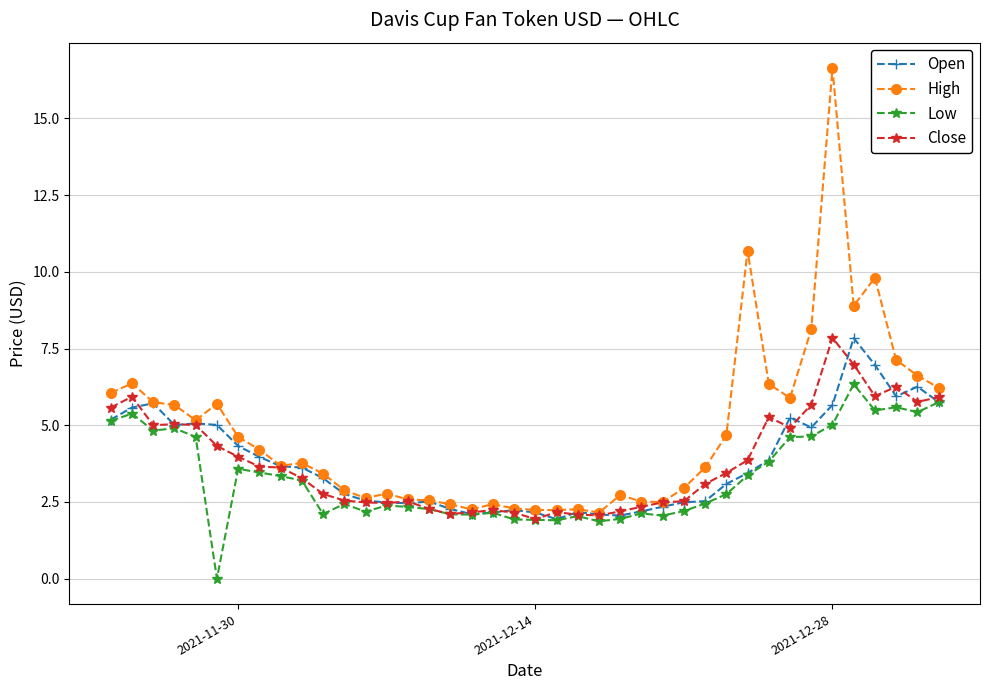

At how many categories does at least one series exceed 1?

40